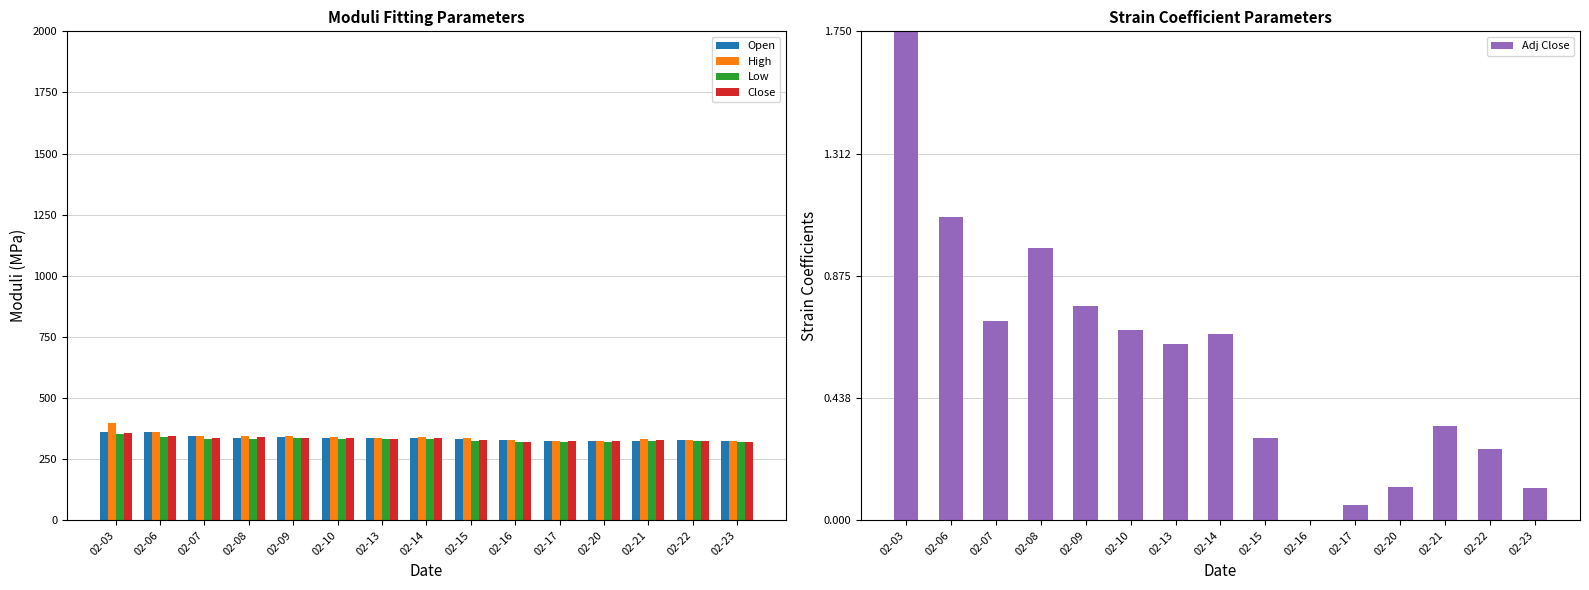

Where is Low nearest to the value 337?

02-09